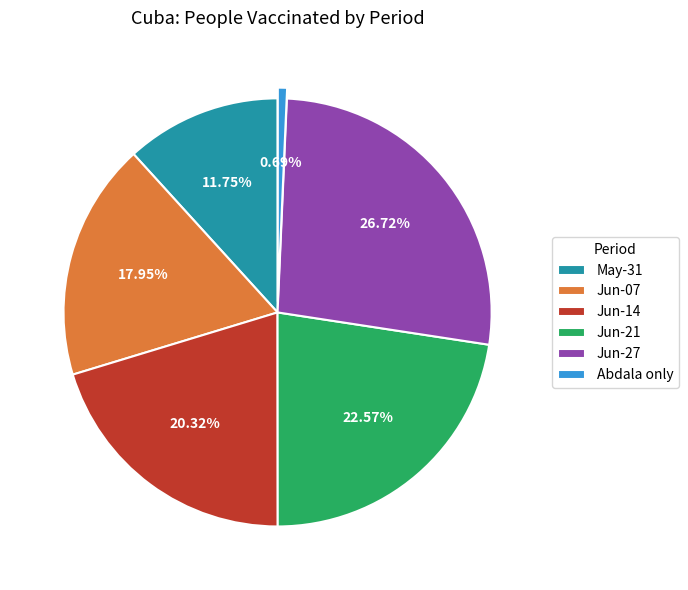

Is Jun-21 the majority of the pie?

No